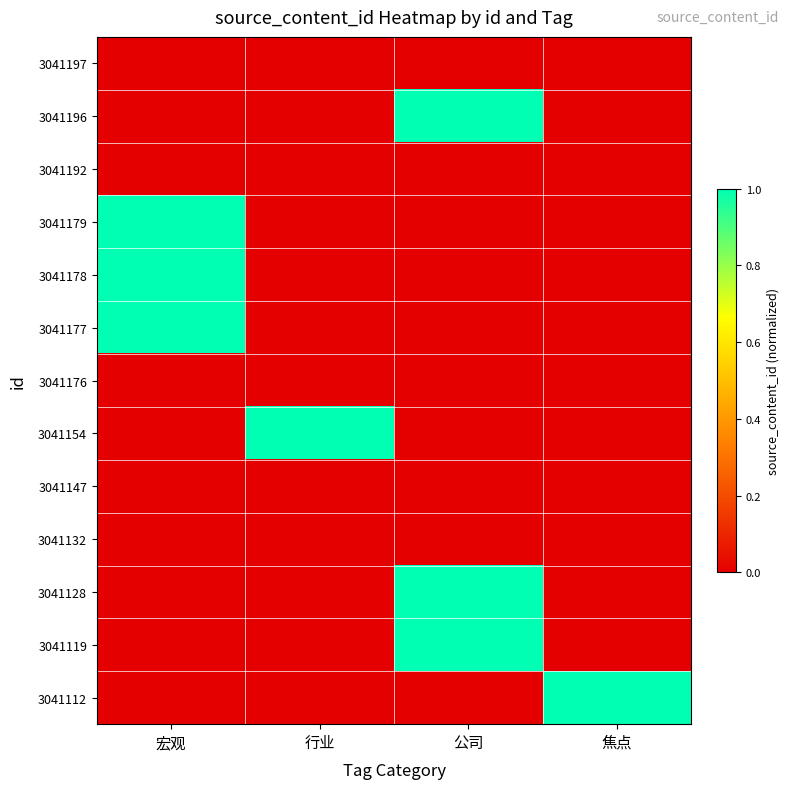

What is the difference between the highest and lowest values at 公司?

1.0